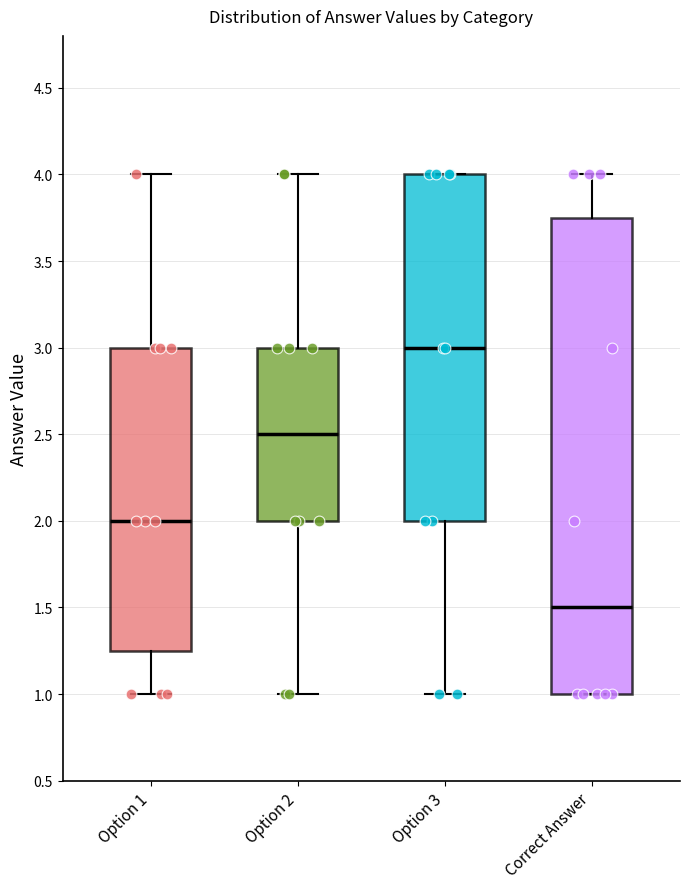

Where is the upper edge of the box for Option 1 on the y-axis? The values are not printed on the chart, so give them approximately, as read against the axis.

3.00